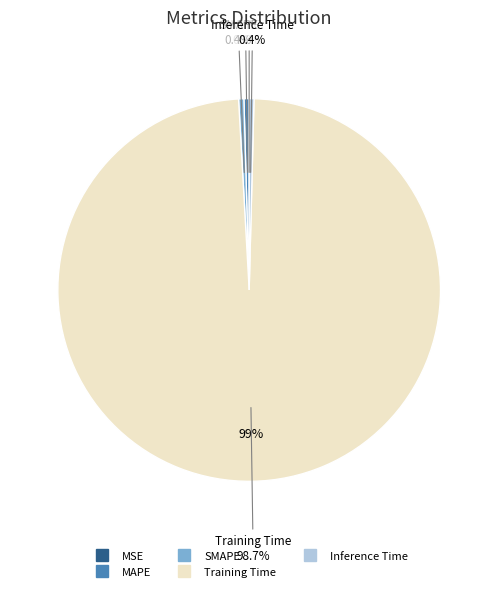

What portion of the pie excludes MSE?

100.0%